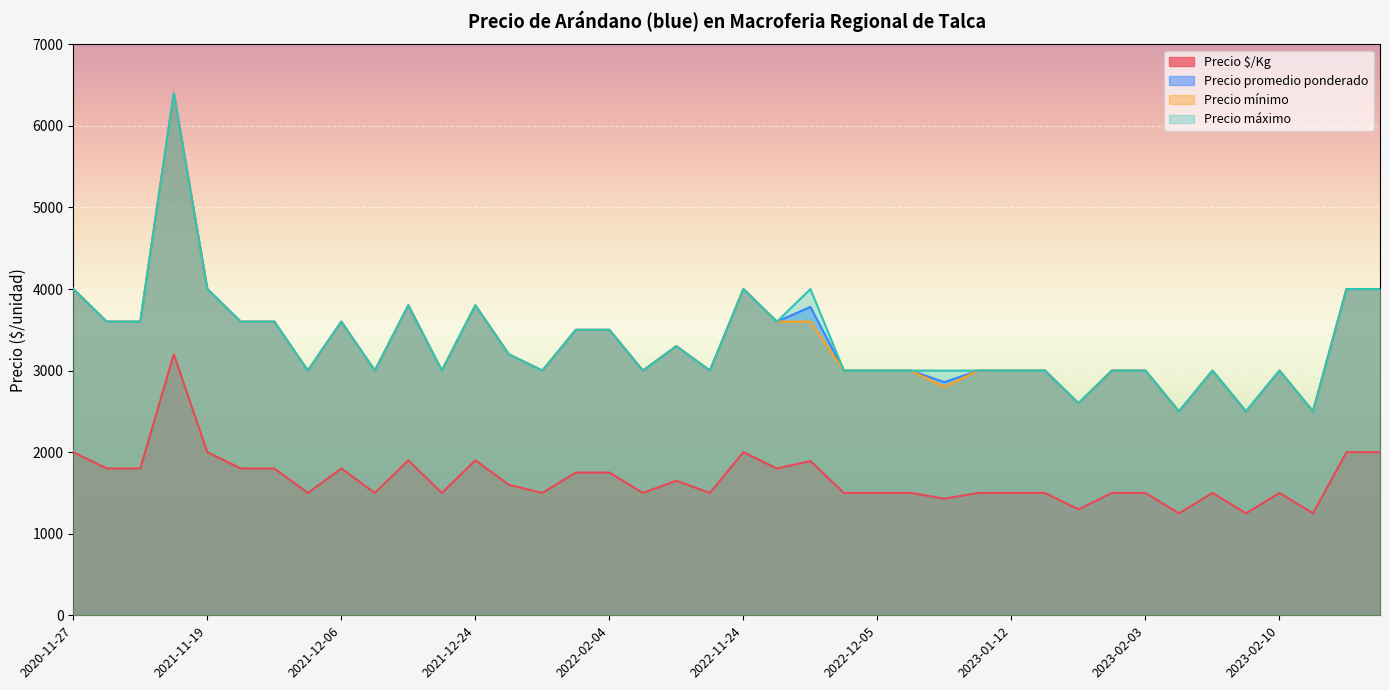

True or false: Precio $/Kg and Precio máximo intersect in this chart.

False